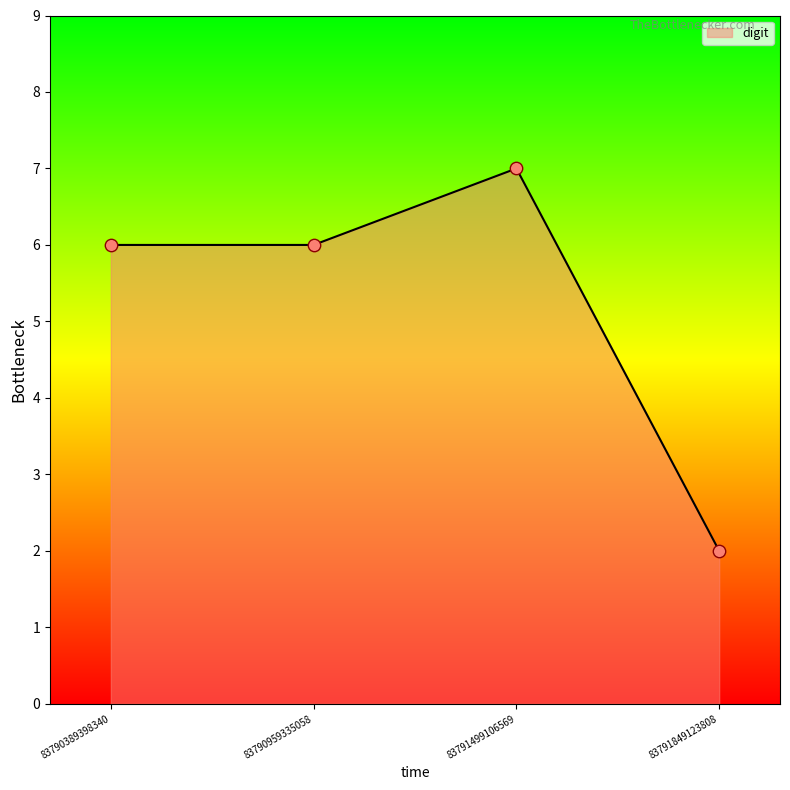

Approximately how many times larger is the value at 83790389398340 compared to 83791849123808?

3.0